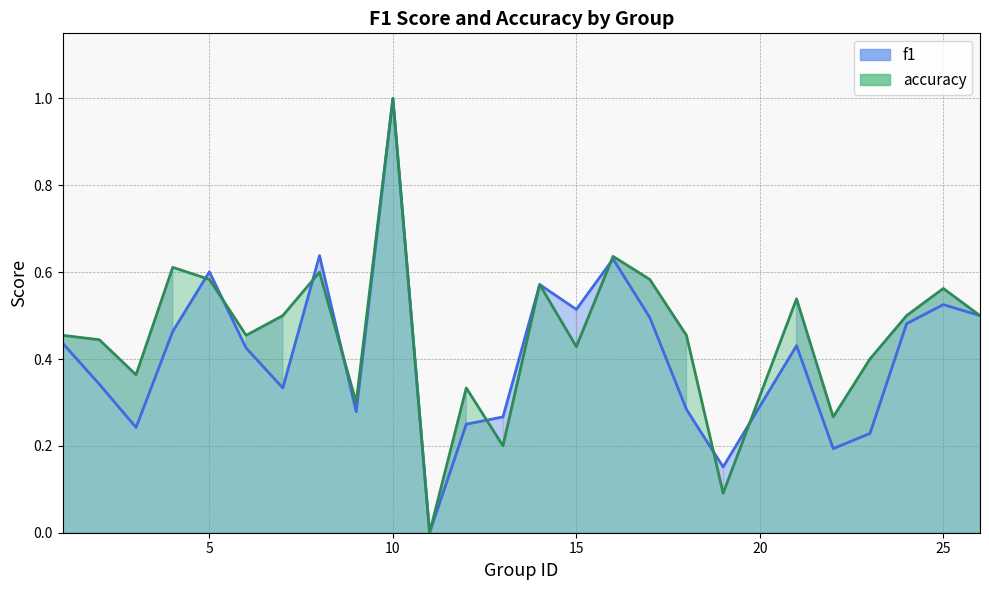

How many series are shown in this chart?

2